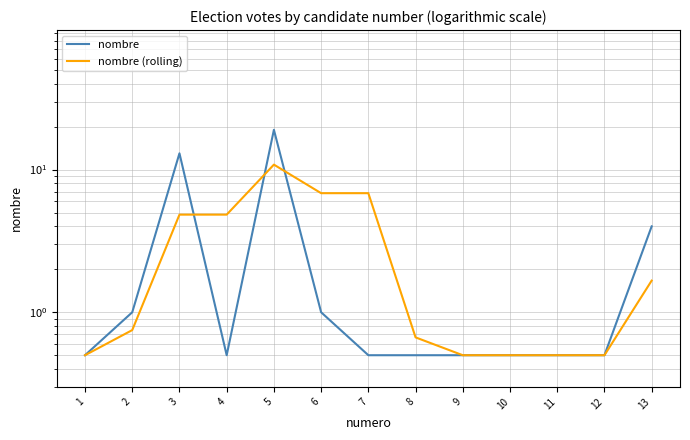

At which category does nombre reach its first local peak?

3